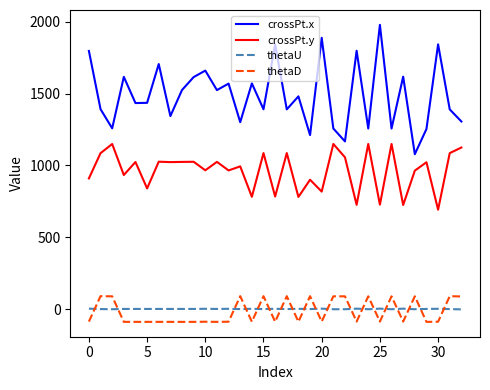

What is the difference between the maximum and minimum values in the thetaD series?

179.0